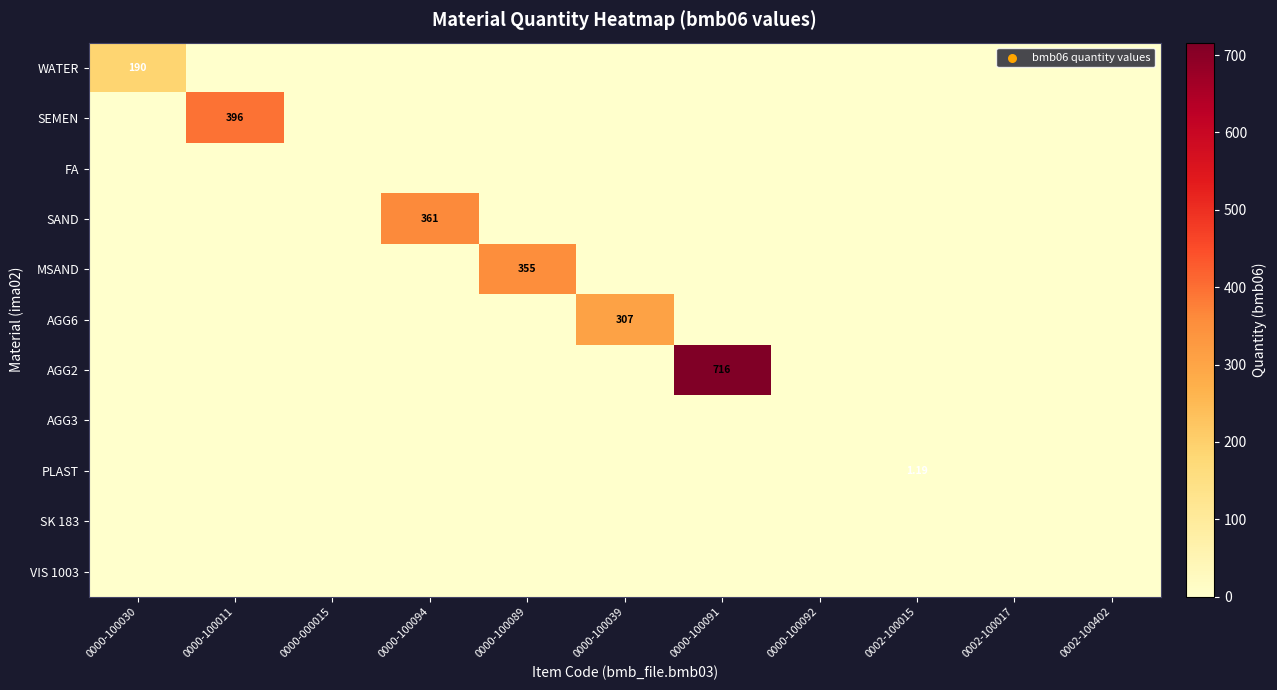

Which series has the largest total across all categories?

AGG2